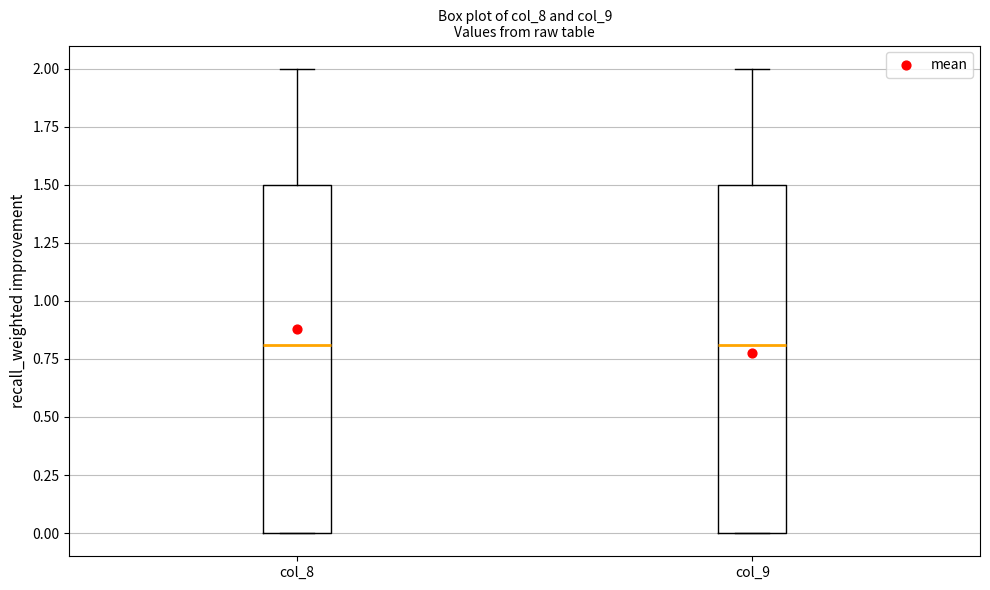

Reading left to right, transcribe this box plot: for each box, give where its median line is, the range the box spans, and where its two whiskers end, as read against the y-axis. The values are not printed on the chart, so give them approximately, as read against the axis.

col_8: median 0.8, box 0.0 to 1.5, whiskers 0.0 to 2.0
col_9: median 0.8, box 0.0 to 1.5, whiskers 0.0 to 2.0